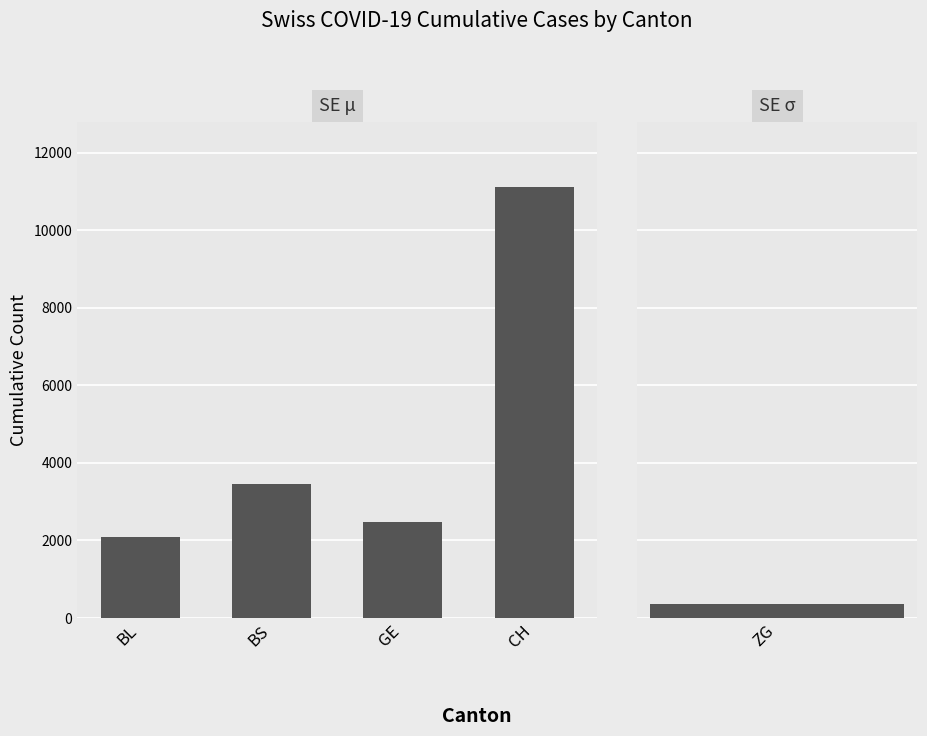

What is the greatest value displayed?

11122